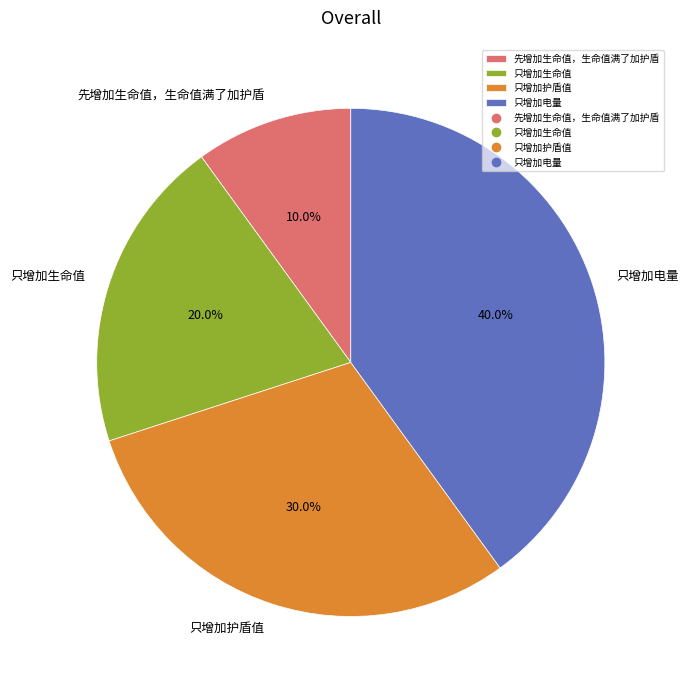

To the nearest percent, what portion does 只增加电量 represent?

40%